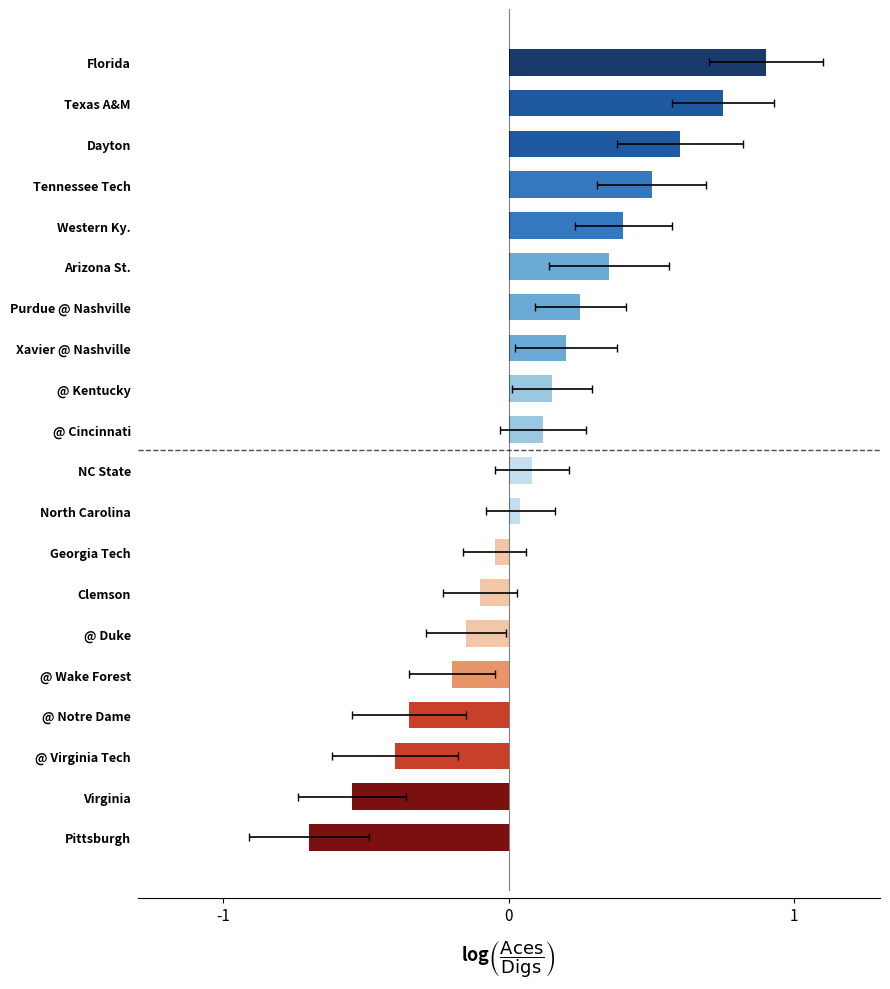

How many values are below zero?

8